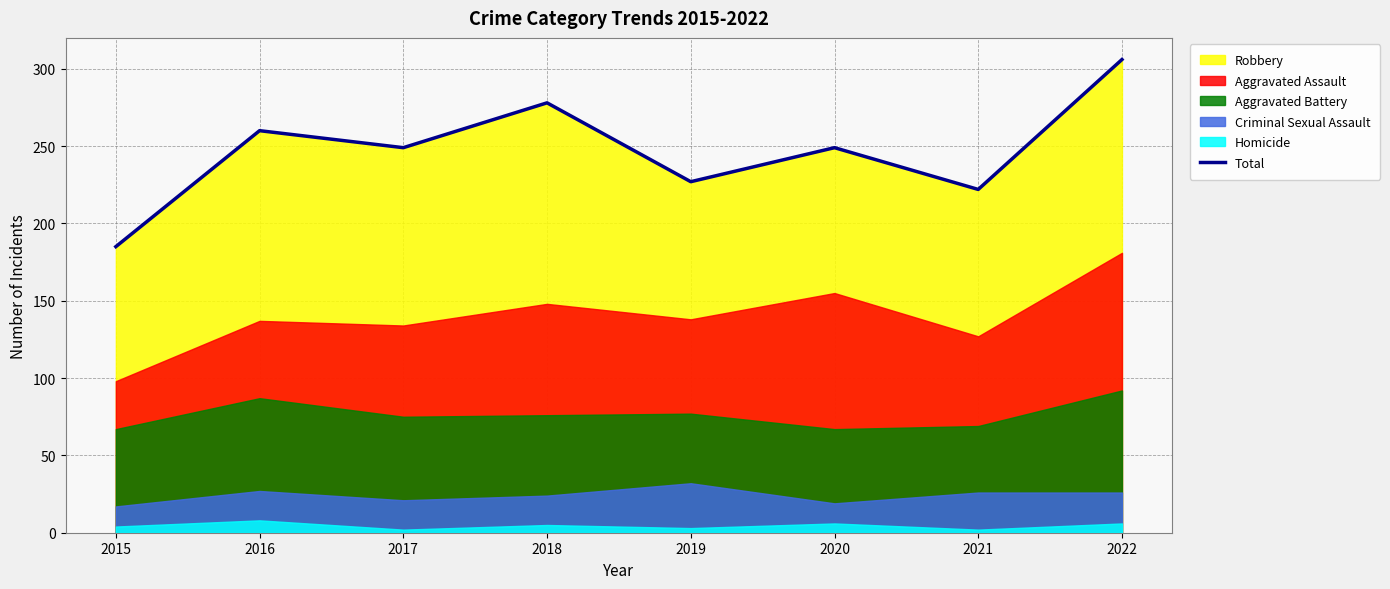

How many values exceed 249?

3